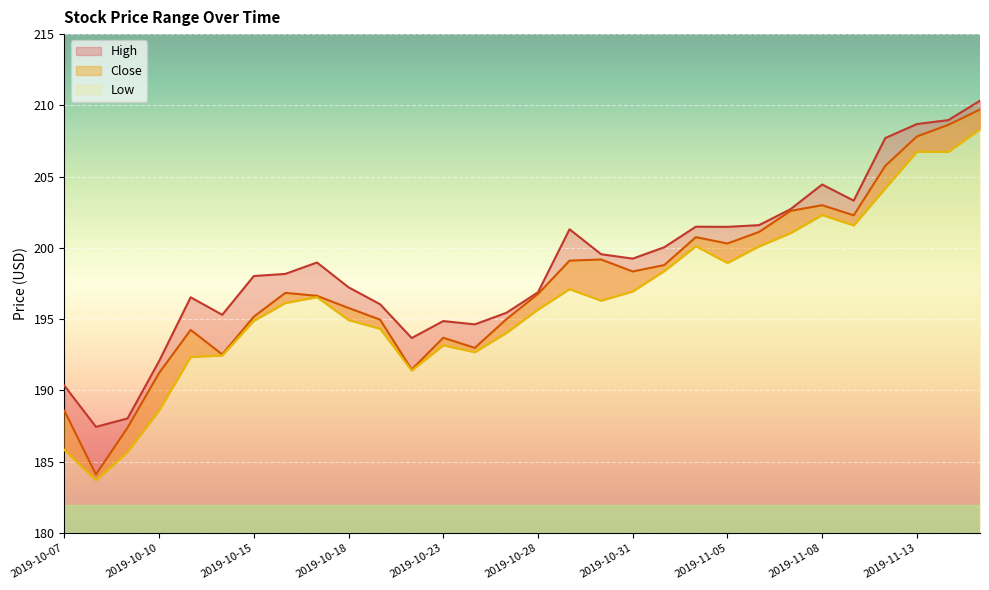

What is the sum of all Low values?

5891.3